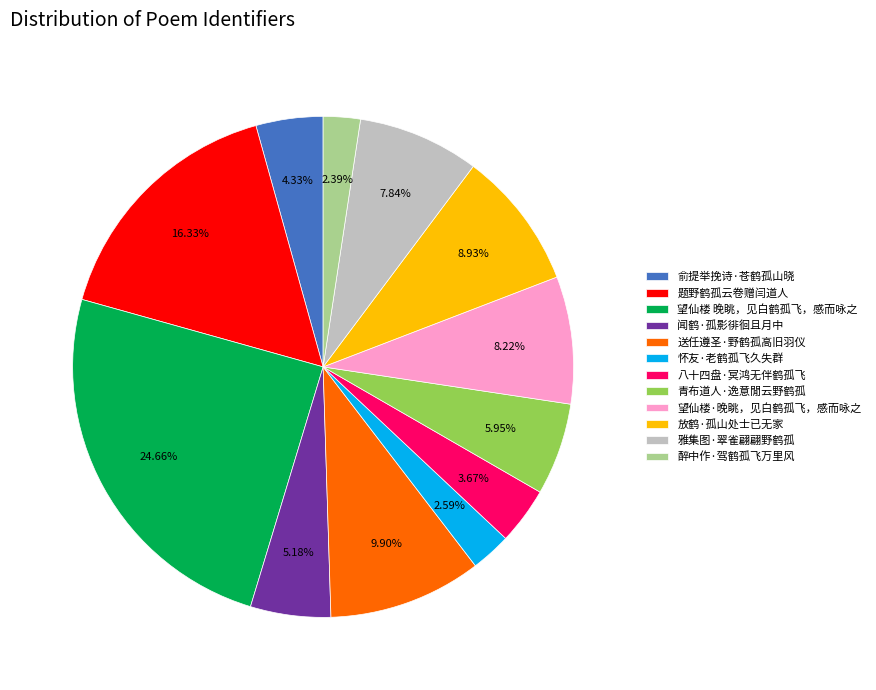

Does any single category account for the majority?

No